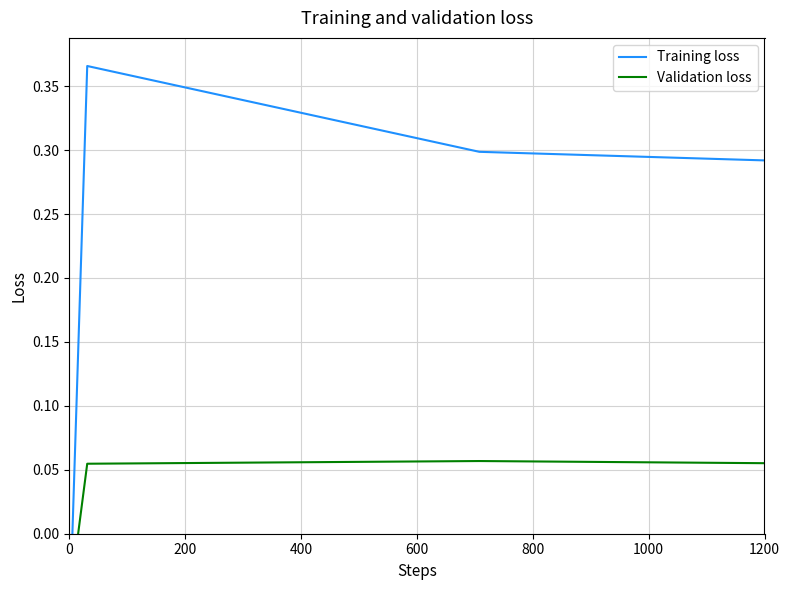

What are all the series names shown in the legend?

Training loss, Validation loss